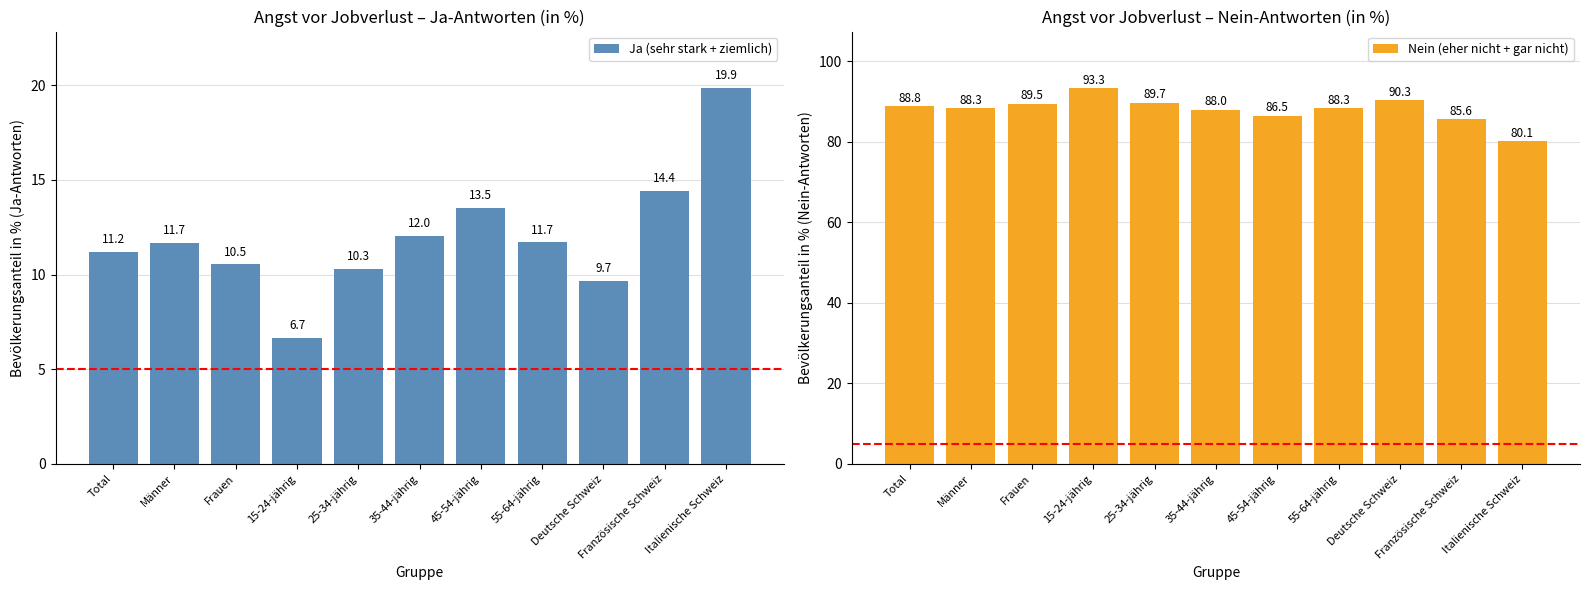

What is the difference between the Ja (sehr stark + ziemlich) values at Deutsche Schweiz and Französische Schweiz?

4.8